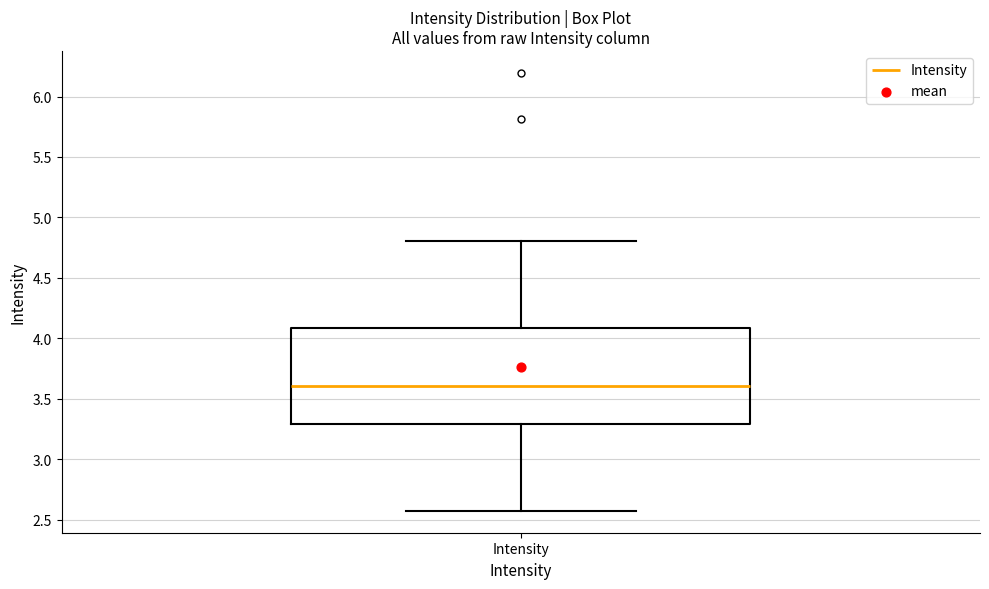

Where does the upper whisker of the box for Intensity end on the y-axis? The values are not printed on the chart, so give them approximately, as read against the axis.

4.80